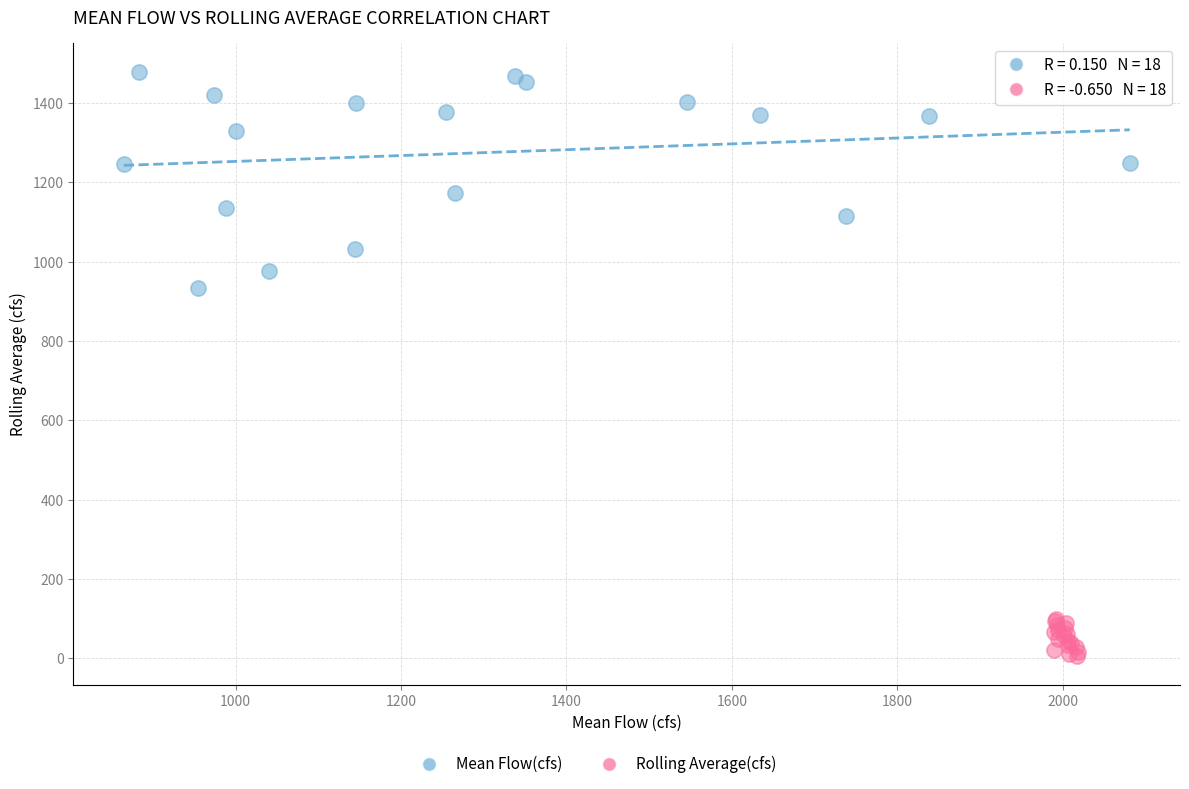

Which series contains the lowest Y value?

Rolling Average(cfs)